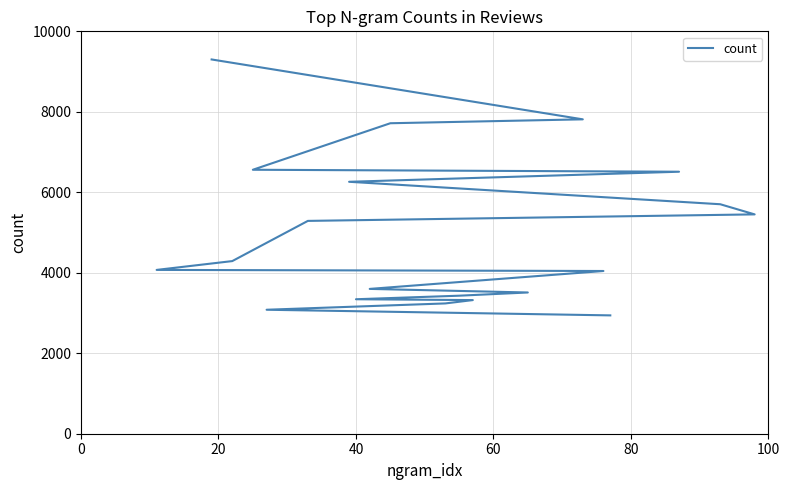

What is the maximum value shown in the chart?

9301